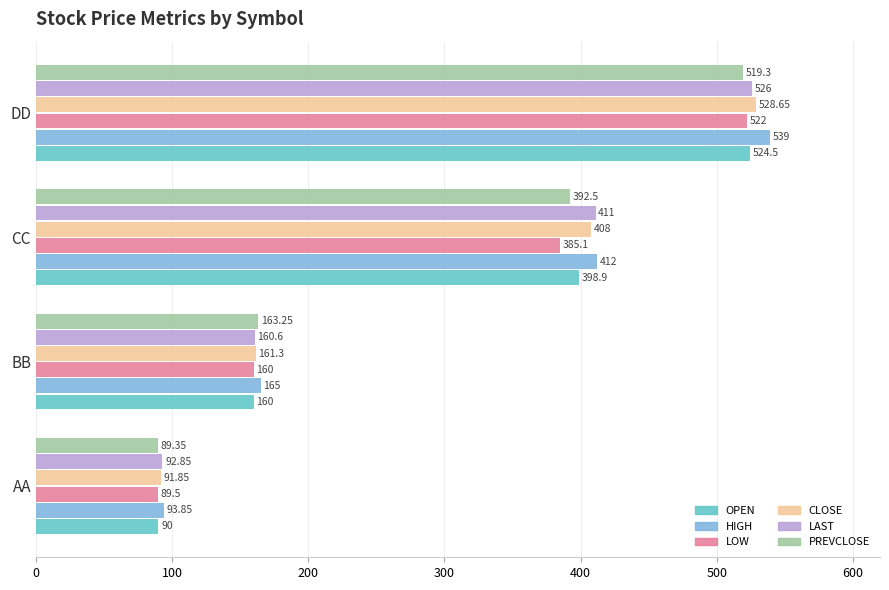

Which category has the lowest value across all series?

AA